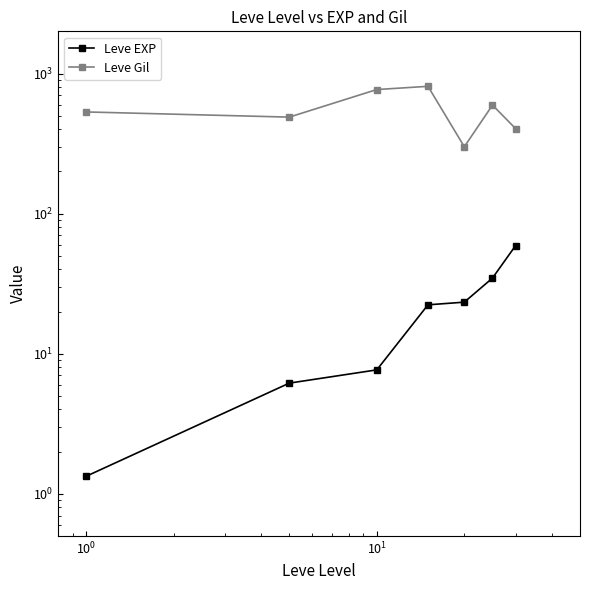

What is the average value of the Leve Gil series?

556.9